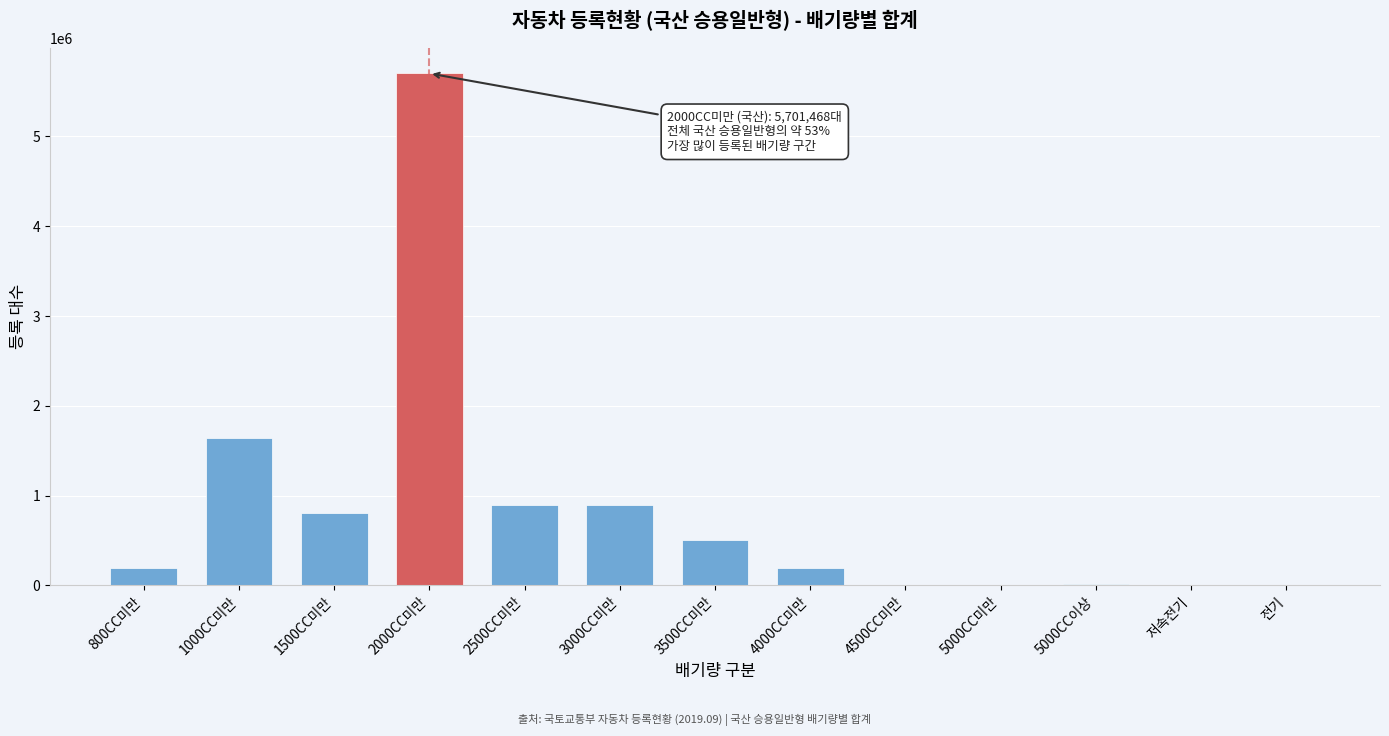

What is the change in value from 1000CC미만 to 2000CC미만?

+4062124